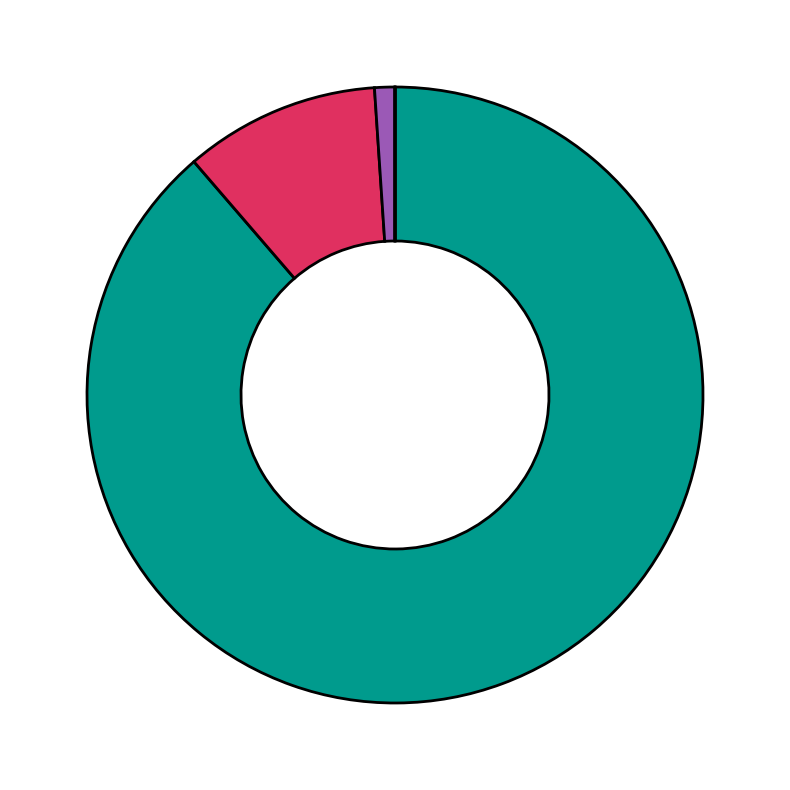

Does any single category account for the majority?

Yes